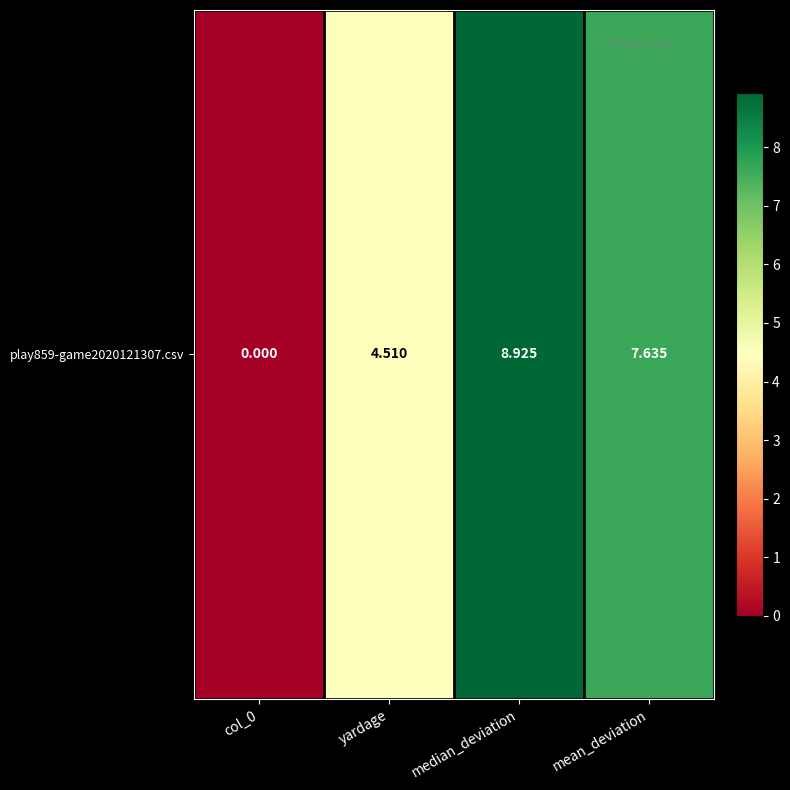

Reading left to right, list all the values displayed in this chart.

col_0=0.0	yardage=4.5	median_deviation=8.9	mean_deviation=7.6